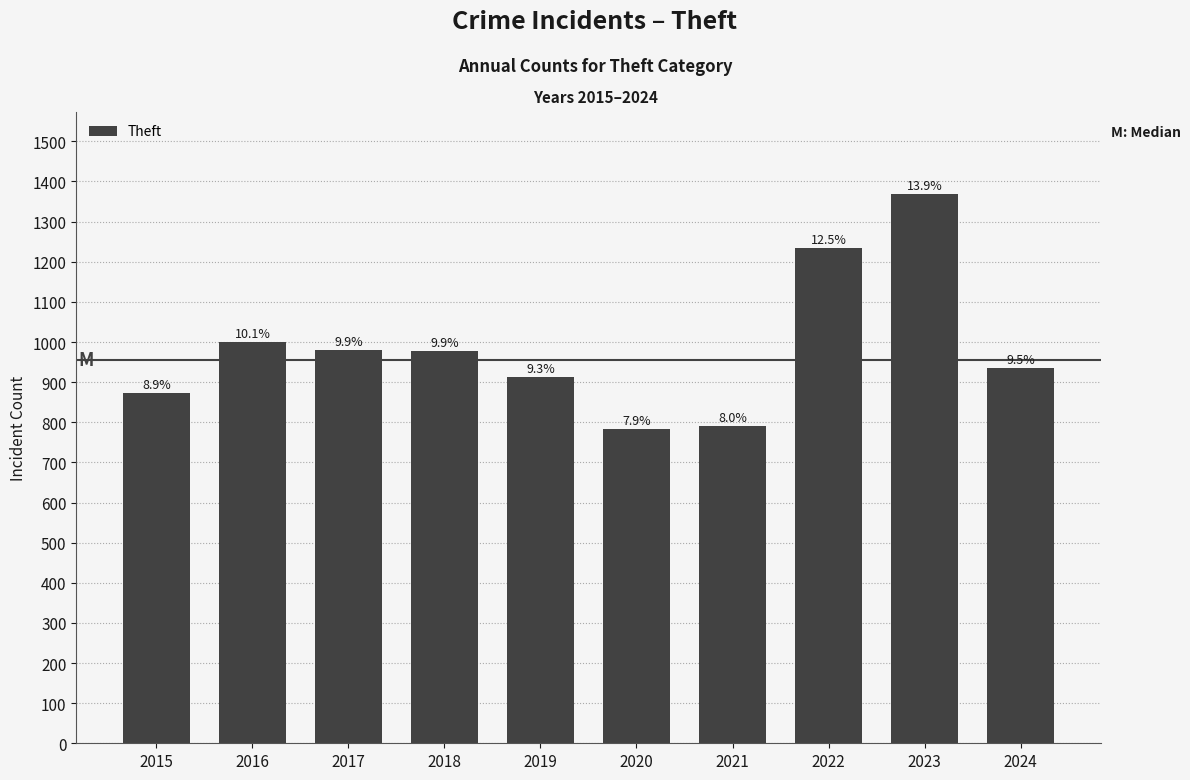

How many bars are there in total?

10